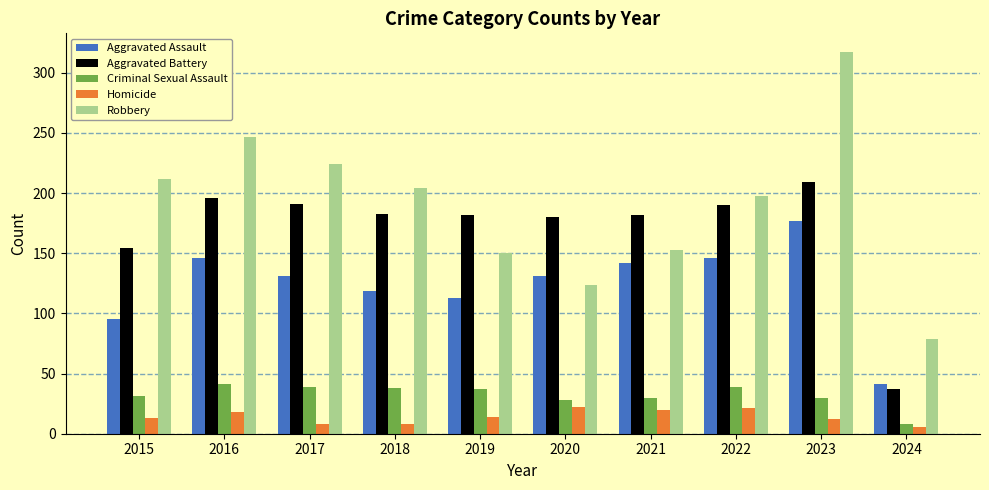

Which series has the widest spread of values?

Robbery